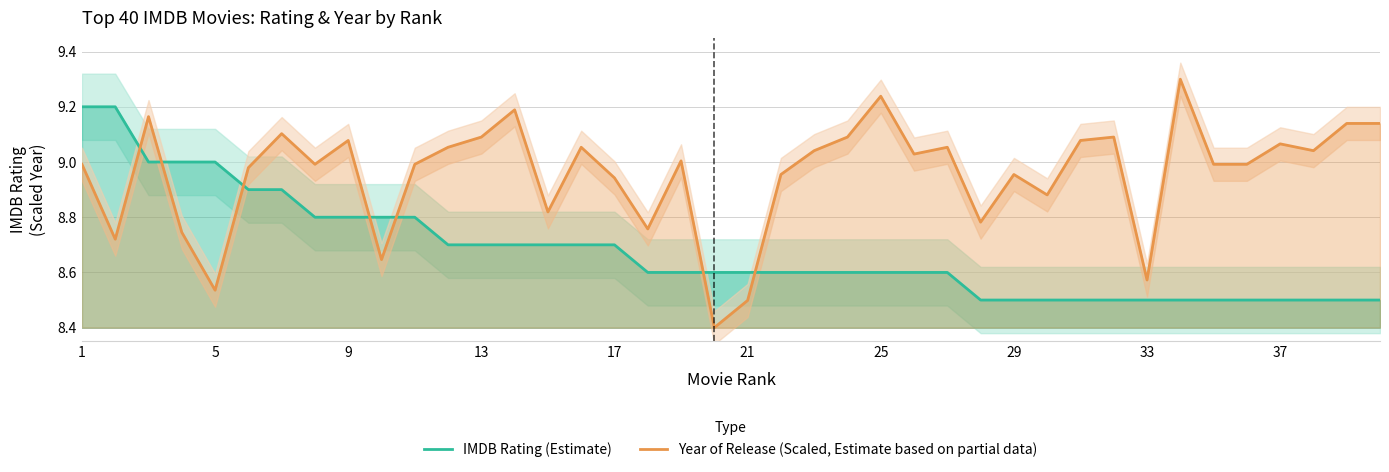

At how many categories does at least one series exceed 8?

40